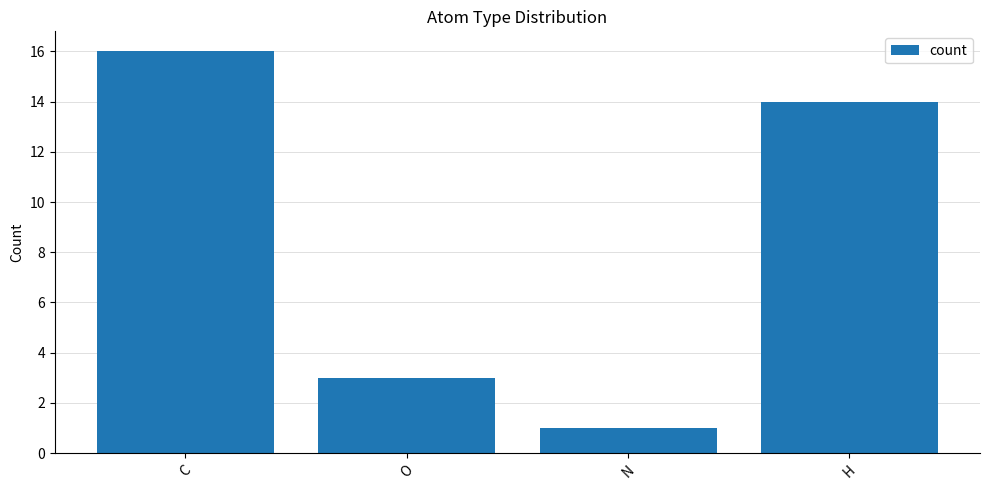

What is the difference between the second highest and minimum values?

13